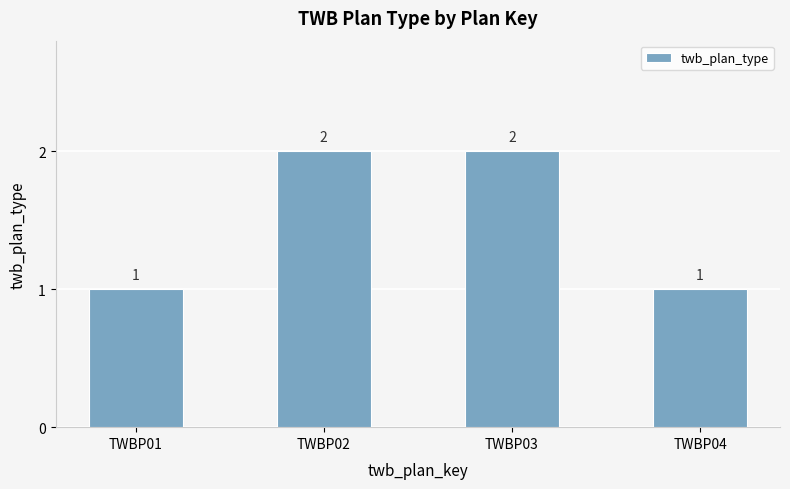

Reading right to left, transcribe all the data shown in this chart.

1	2	2	1